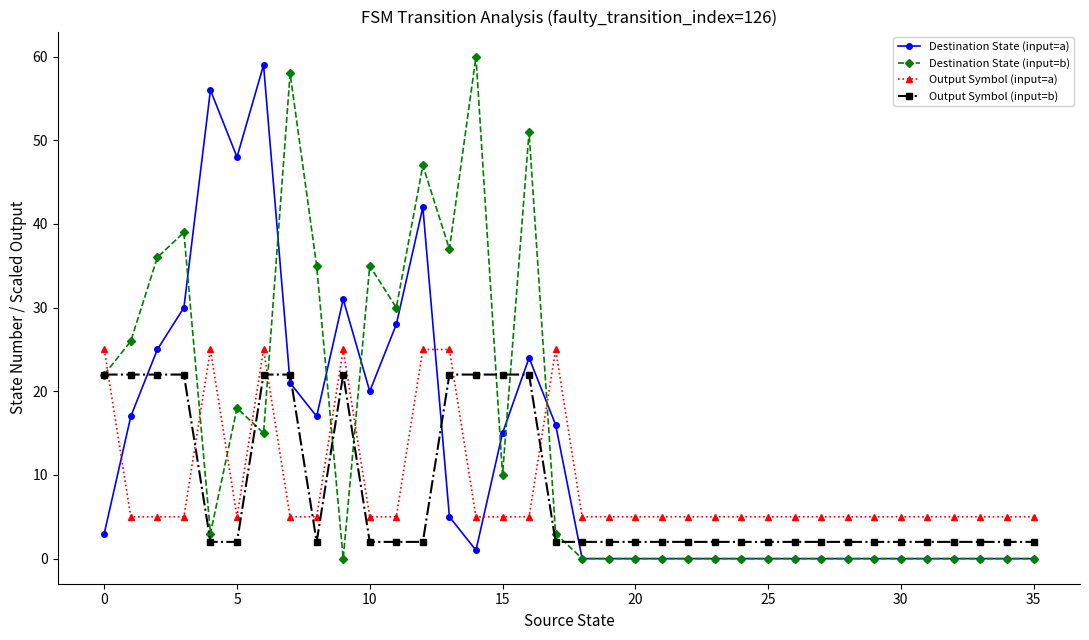

What is the highest value of the Output Symbol (input=b) series?

22